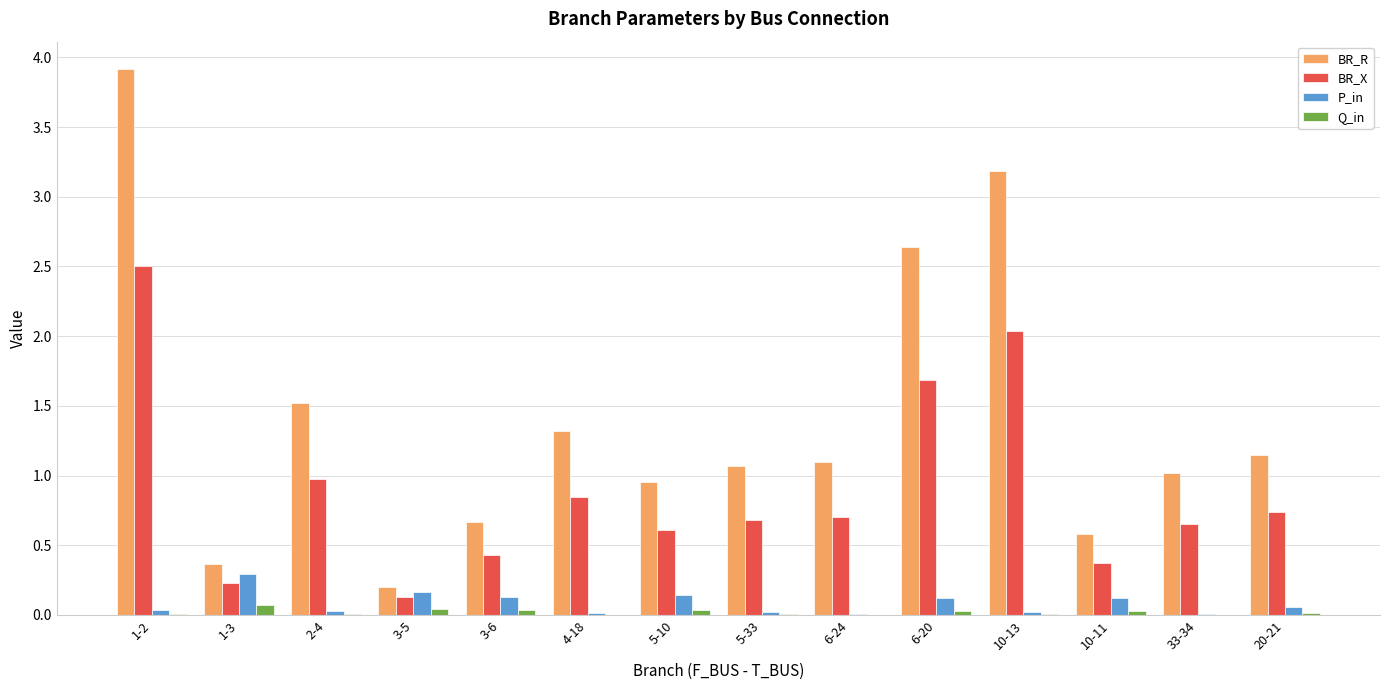

What is the sum of all BR_X values?

12.6